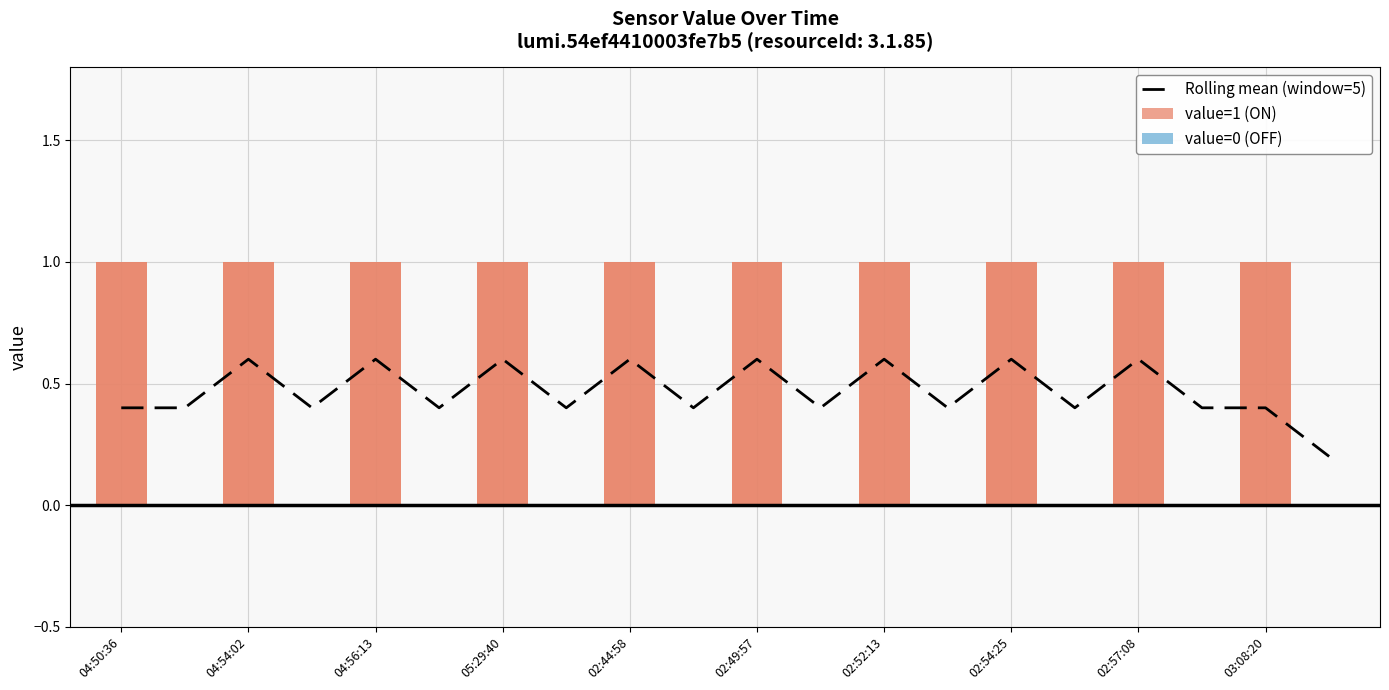

The value of Rolling mean (window=5) at 02:57:08 is 0.9. True or false?

False